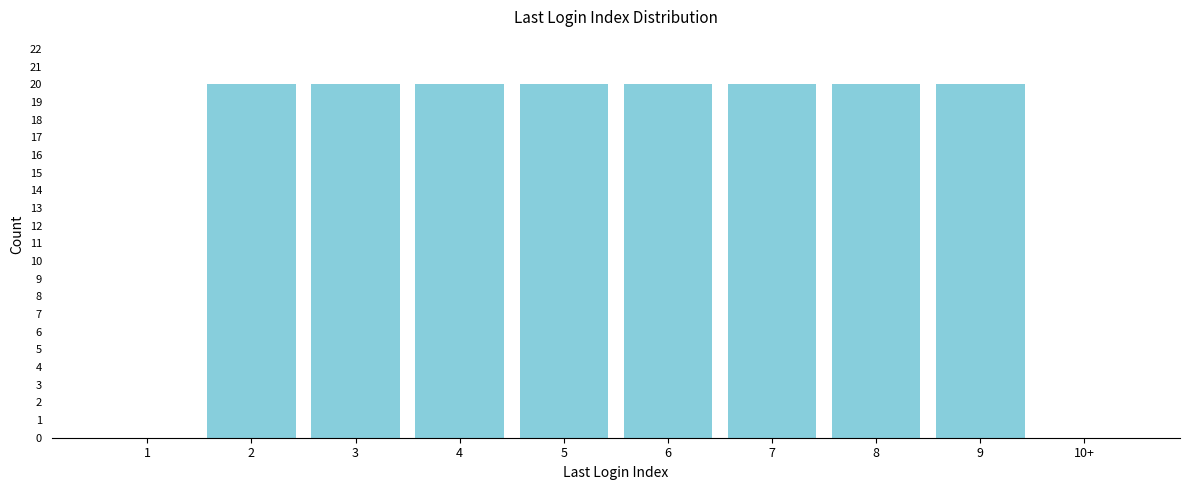

Reading right to left, transcribe all the data shown in this chart.

10+=0	9=20	8=20	7=20	6=20	5=20	4=20	3=20	2=20	1=0